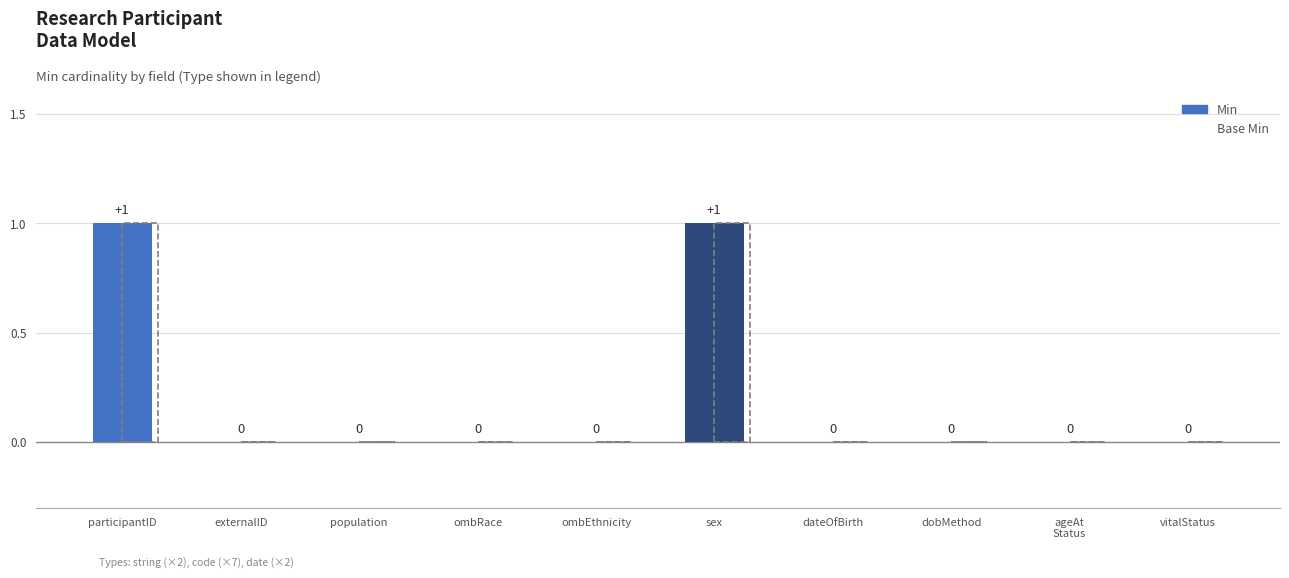

Is it true that Min equals 1 at dateOfBirth?

False